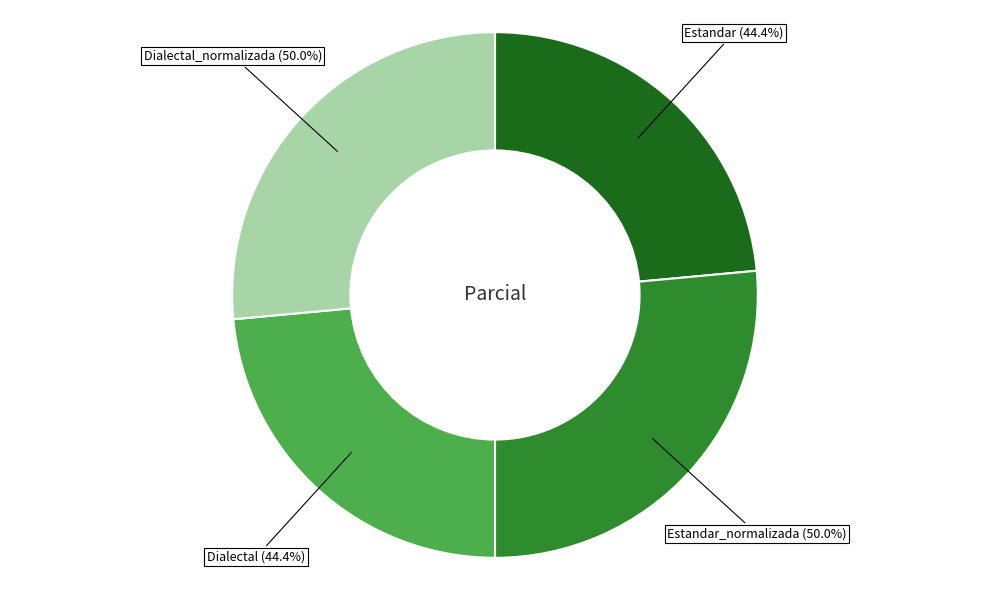

True or false: Dialectal accounts for 24% of the total.

True